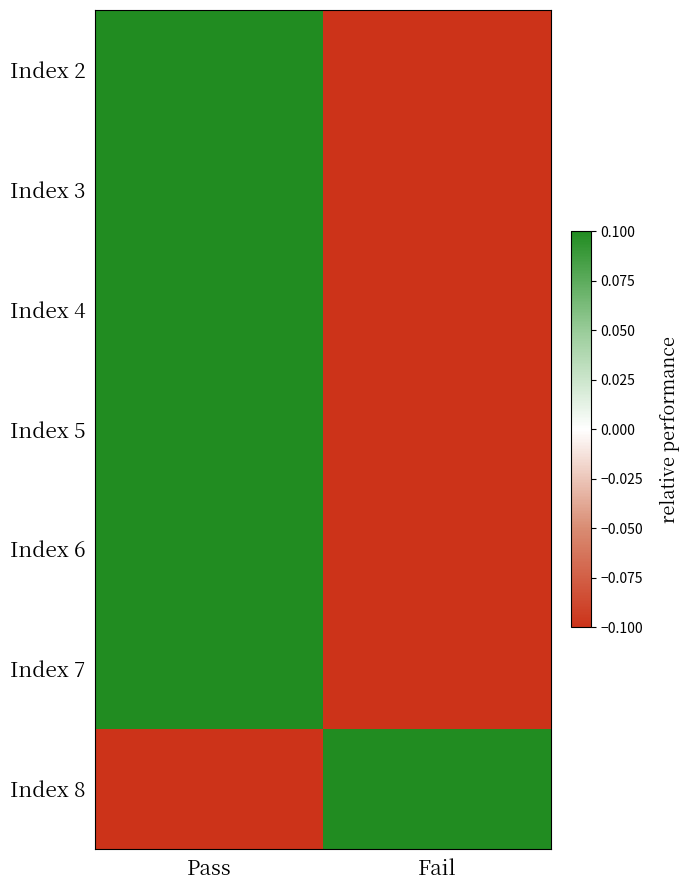

Reading right to left, extract all data points from this chart.

Index 2: Fail=-0.4	Pass=0.5
Index 3: Fail=-0.4	Pass=0.5
Index 4: Fail=-0.4	Pass=0.3
Index 5: Fail=-0.4	Pass=0.3
Index 6: Fail=-0.4	Pass=0.3
Index 7: Fail=-0.4	Pass=0.3
Index 8: Fail=0.6	Pass=-0.4